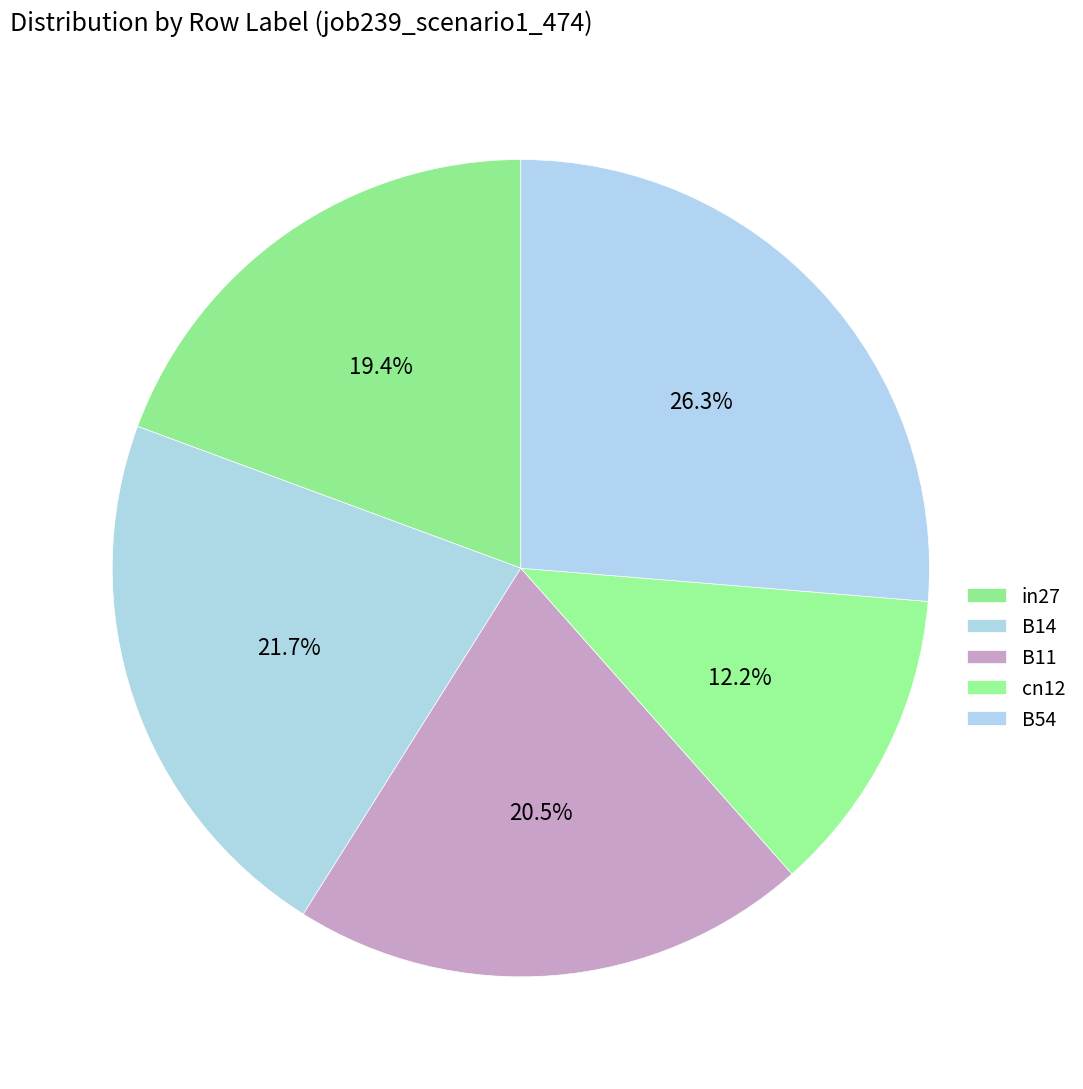

What is the total percentage of B54 and B11?

46.8%